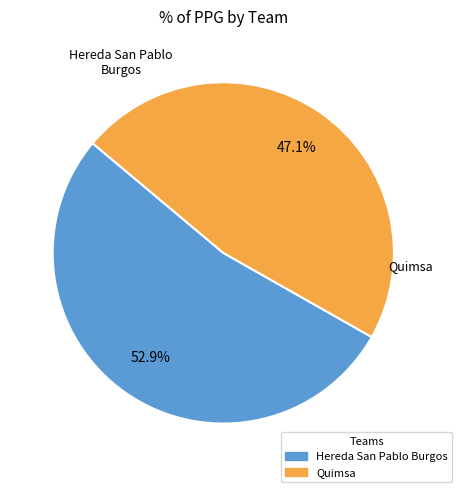

Is it true that Quimsa is 35% of the pie?

False